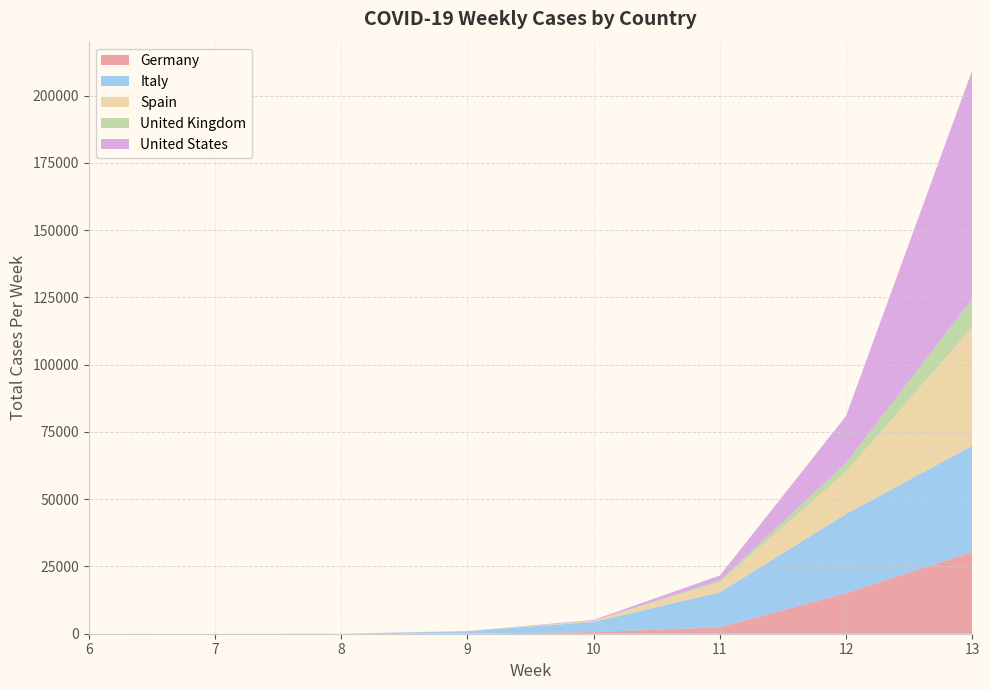

Reading left to right, extract all data points from this chart.

Germany: 6=6	7=2	8=0	9=42	10=627	11=2378	12=15125	13=30395
Italy: 6=0	7=0	8=14	9=871	10=3748	11=13024	12=29361	13=39477
Spain: 6=0	7=1	8=0	9=32	10=340	11=3857	12=15749	13=44079
United Kingdom: 6=1	7=6	8=0	9=9	10=145	11=544	12=3276	13=10560
United States: 6=5	7=3	8=20	9=31	10=272	11=1836	12=17450	13=85062